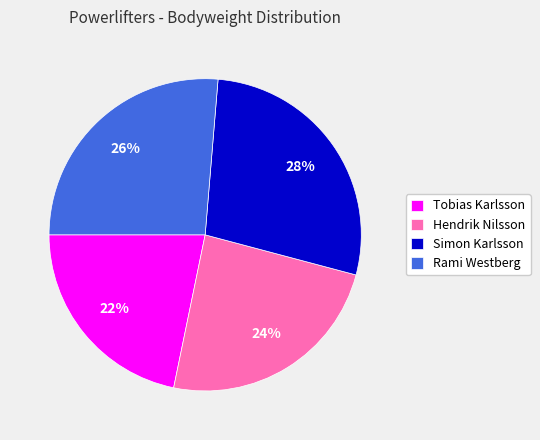

The Tobias Karlsson slice represents 27% of the pie. True or false?

False